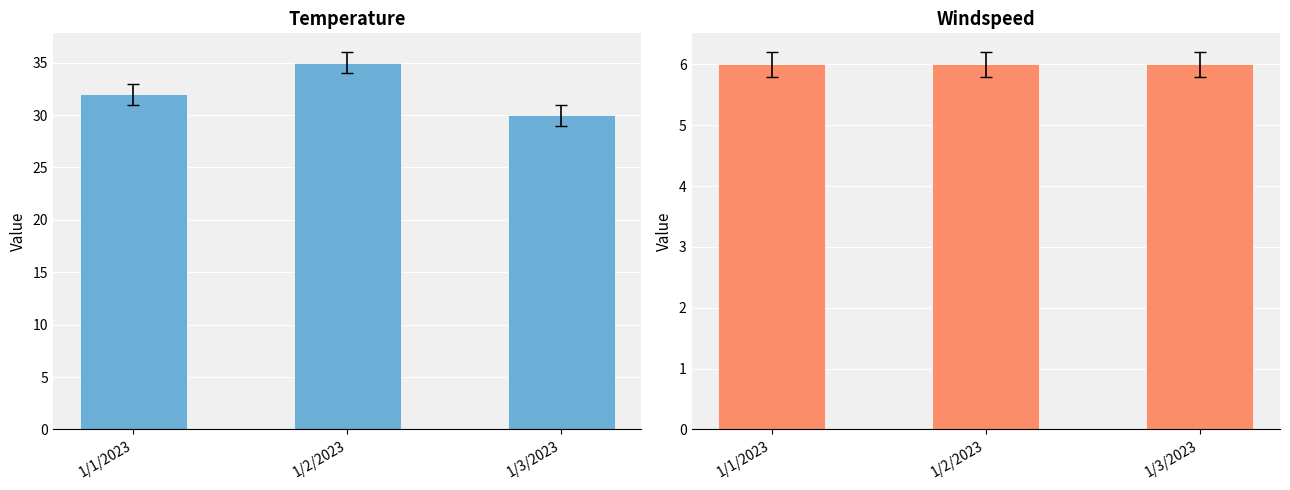

Count the temperature values in the range 30 to 35.

3